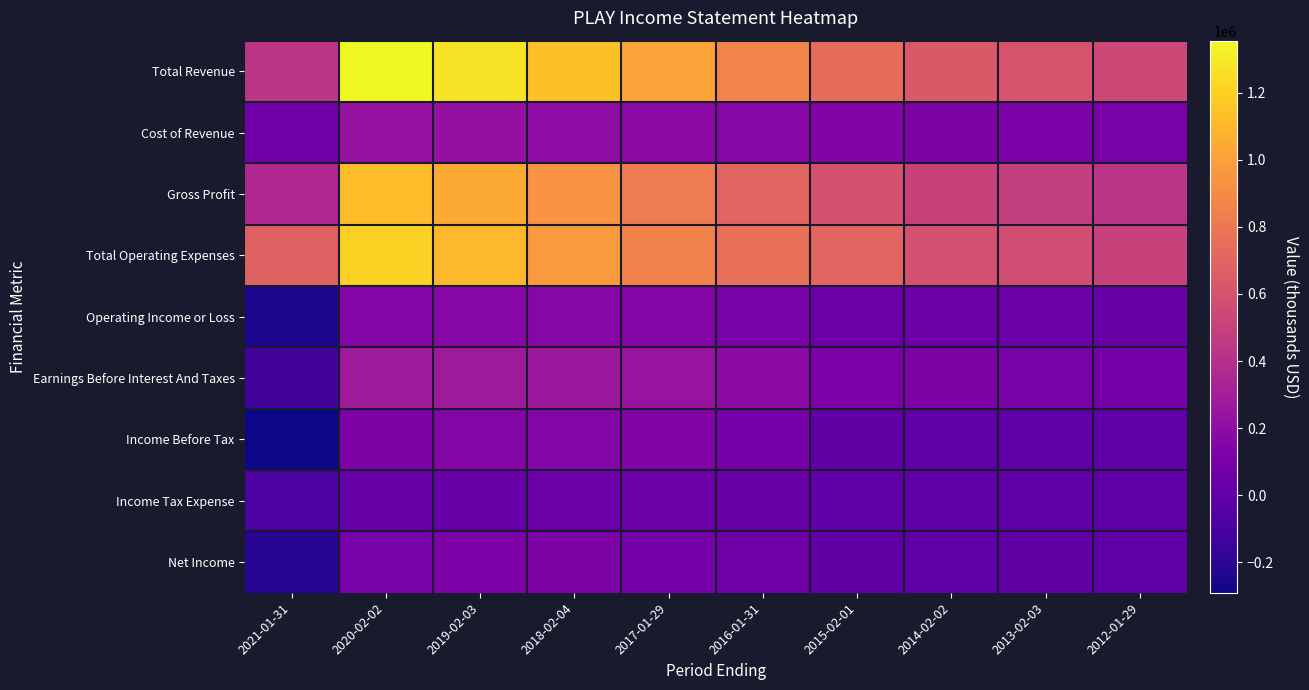

What is the total value across all series at 2013-02-03?

1924000